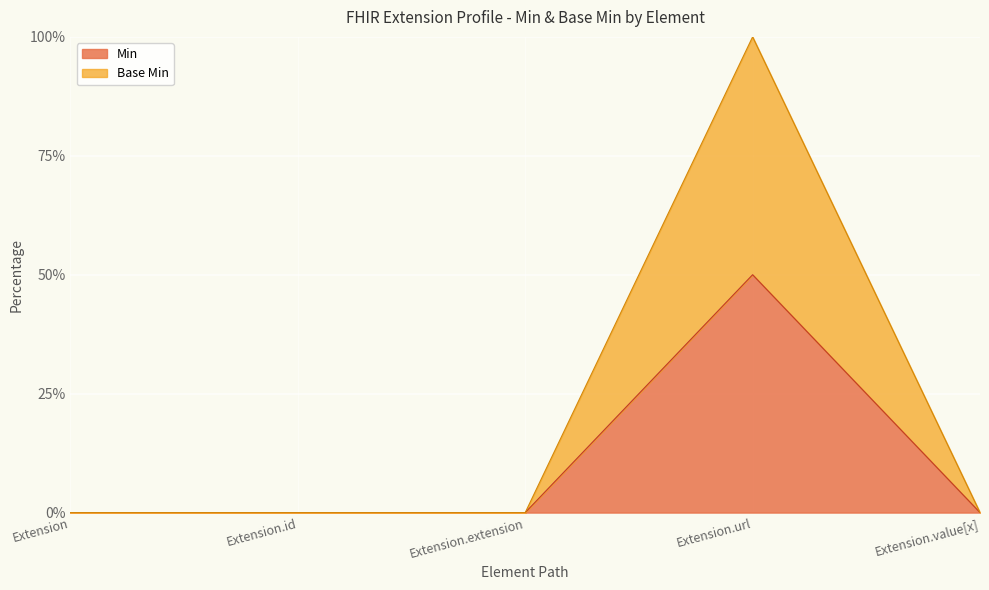

Rank the series by their average value, from lowest to highest.

Base Min, Min